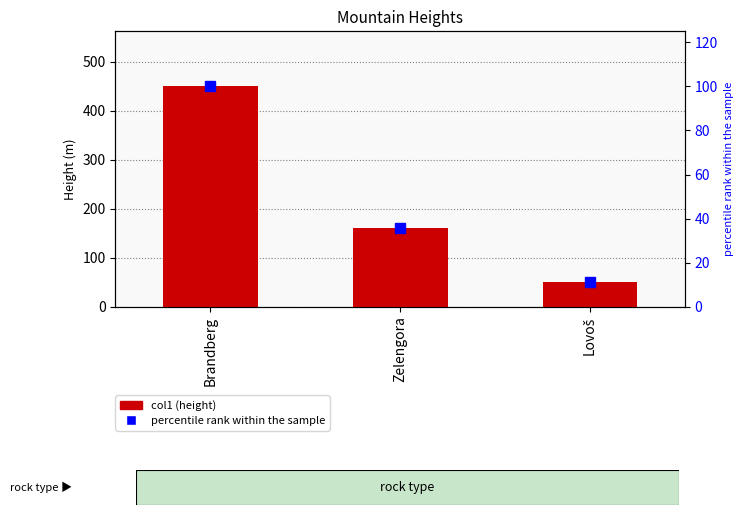

Is it true that col1 equals 51.2 at Lovoš?

True